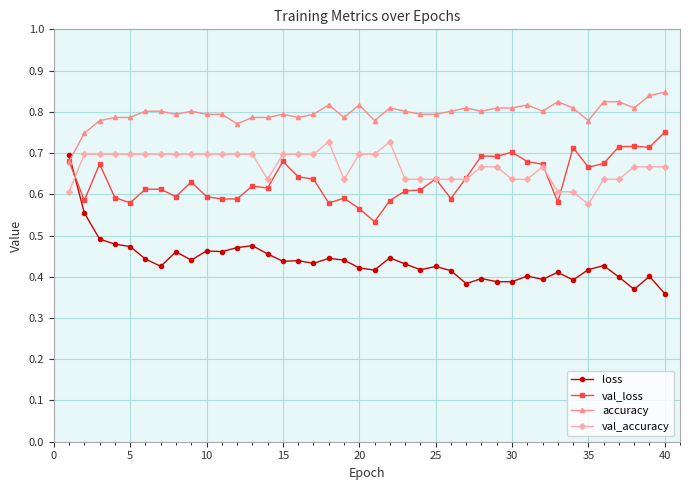

Which series has the largest range (max minus min)?

loss